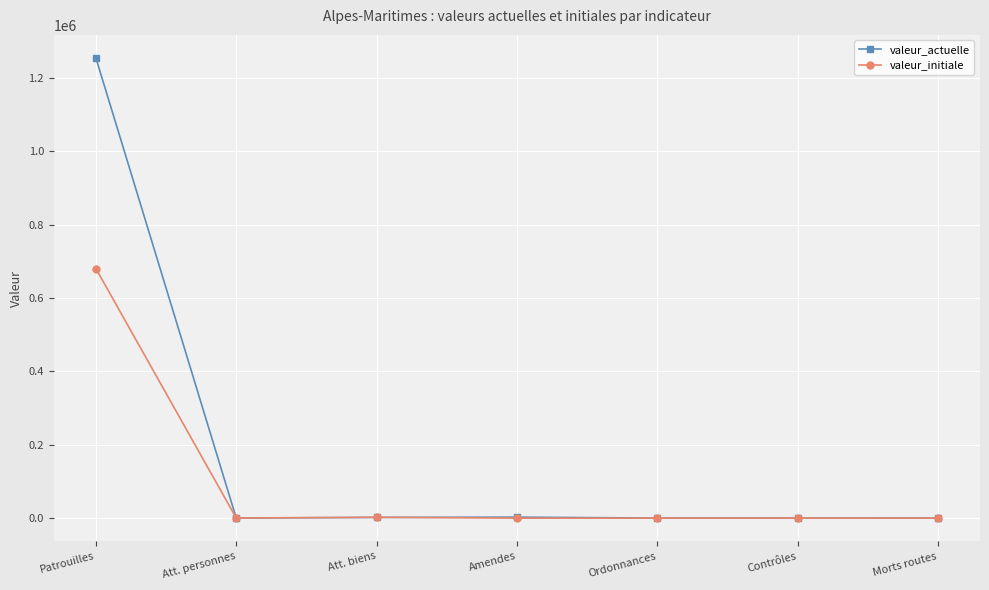

How many lines are shown in the chart?

2